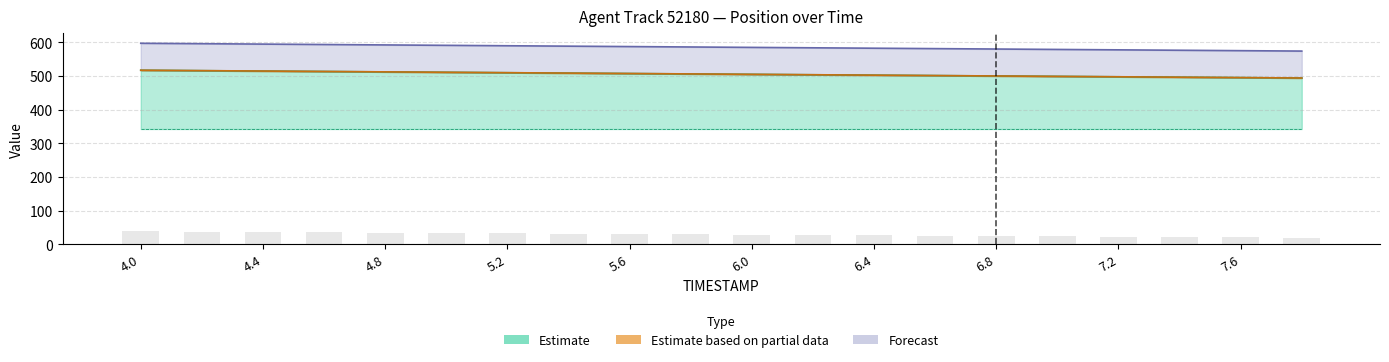

Read the TIMESTAMP value at 5.0.

591.0